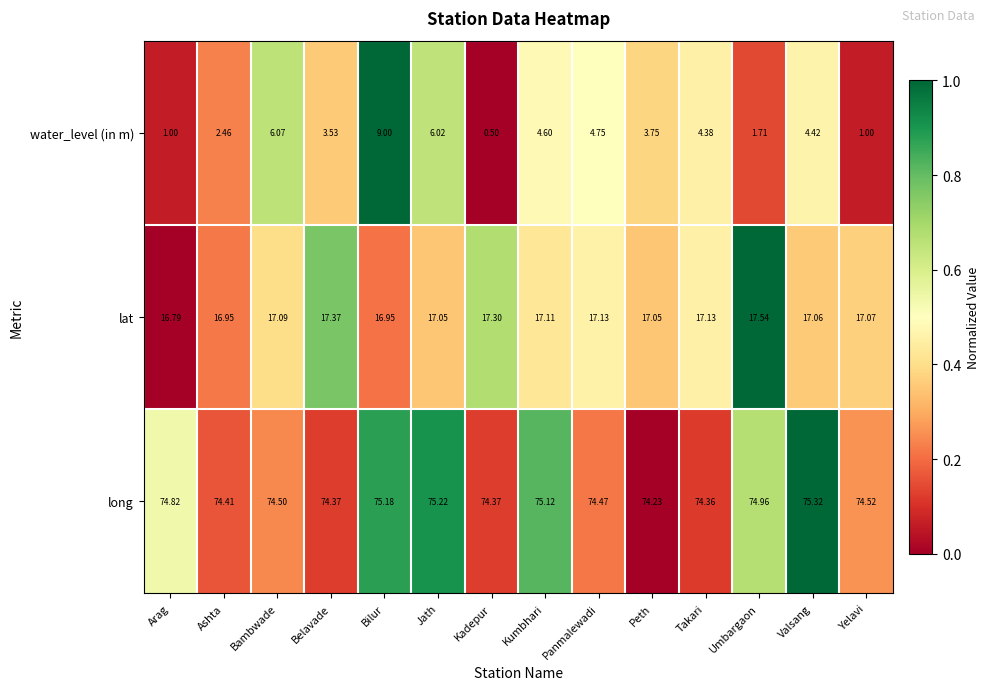

Which category has the highest value in the lat series?

Umbargaon